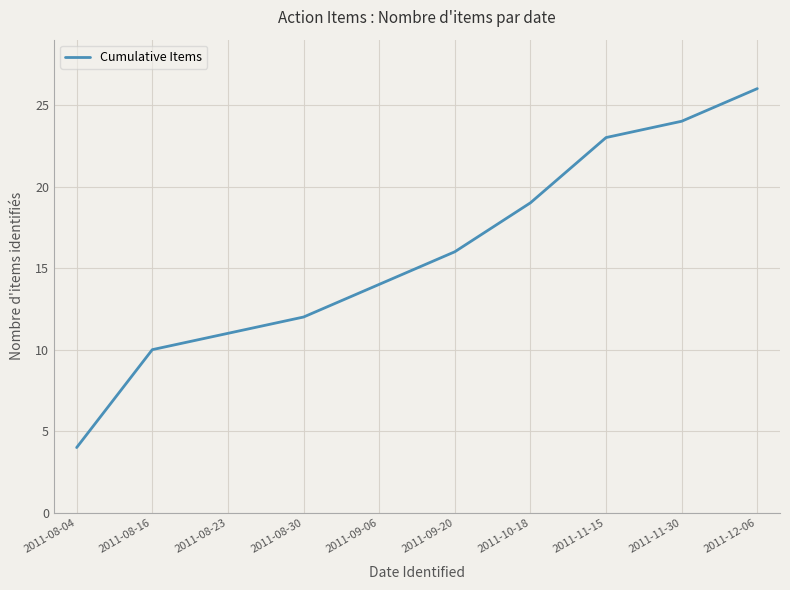

What value does the data have at 2011-08-16?

10